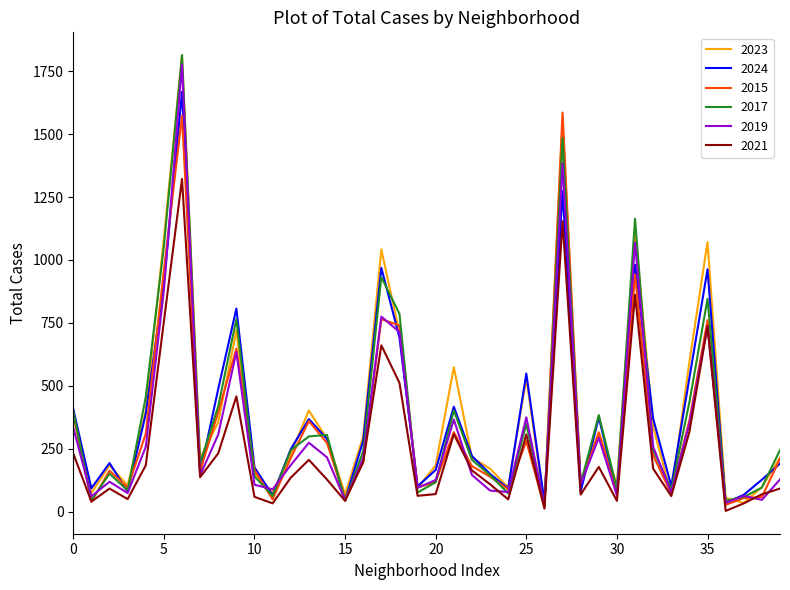

What is the difference between the maximum and minimum values in the 2021 series?

1319